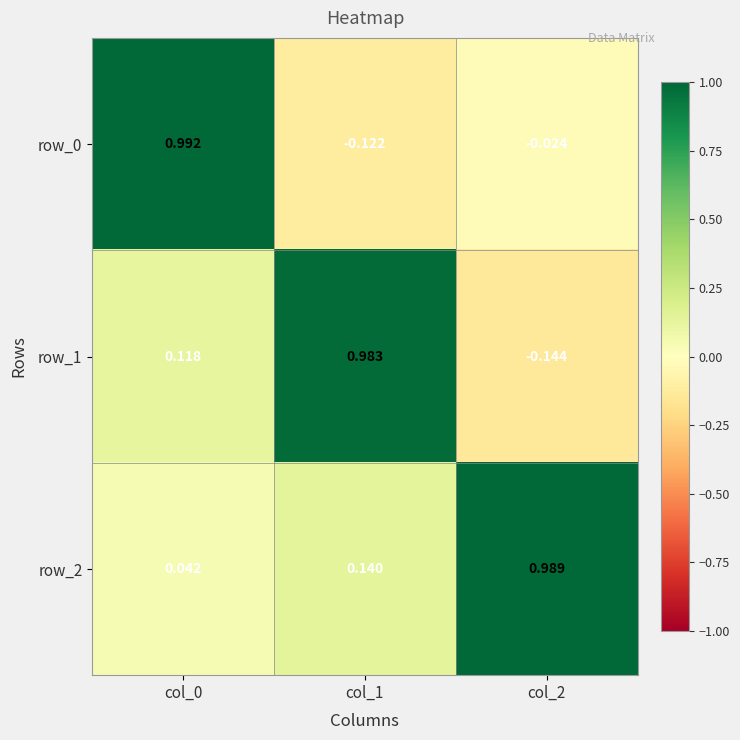

How many values in row_0 are above zero?

1